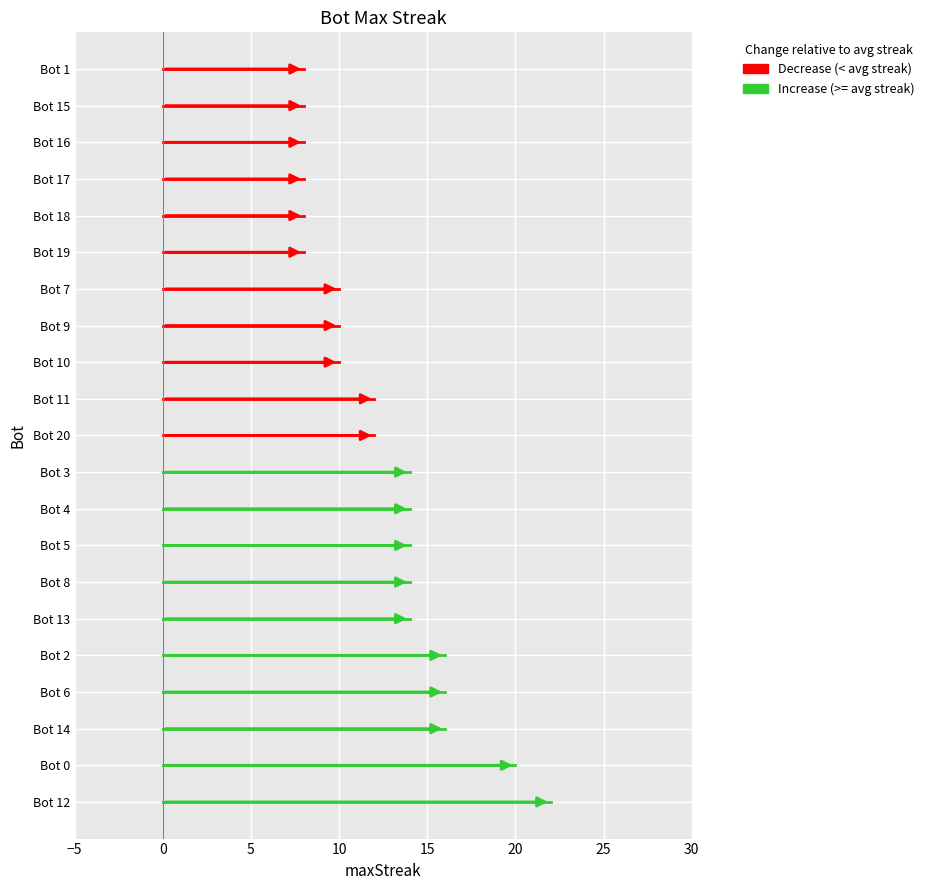

What is the label of the 3rd point from the right?

Bot 16